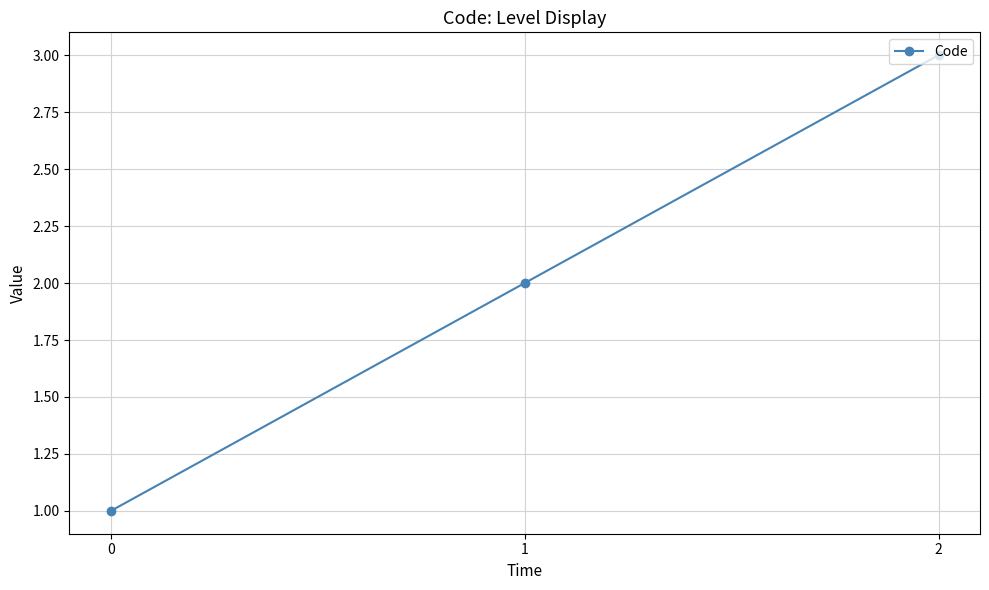

What is the value of the 1st point from the left?

1